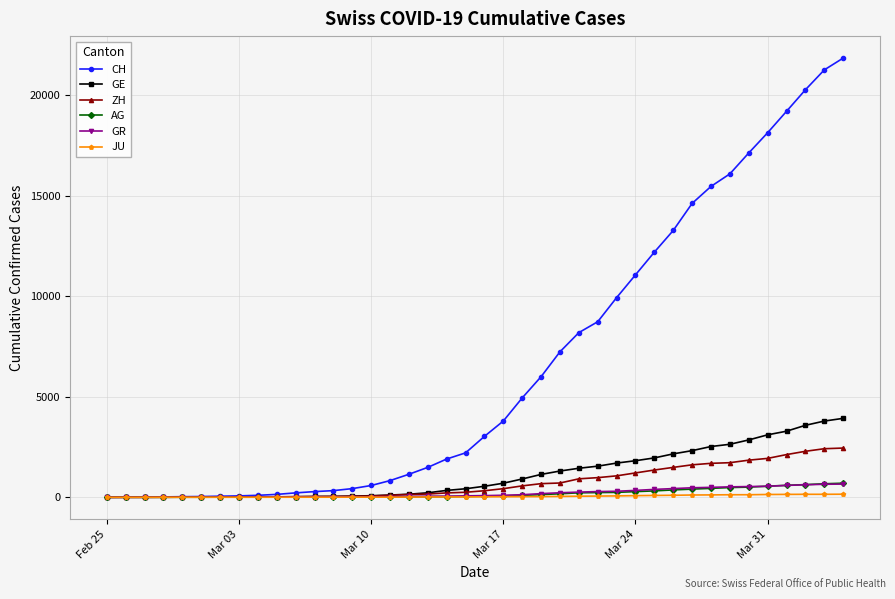

Which series has the largest total across all categories?

CH